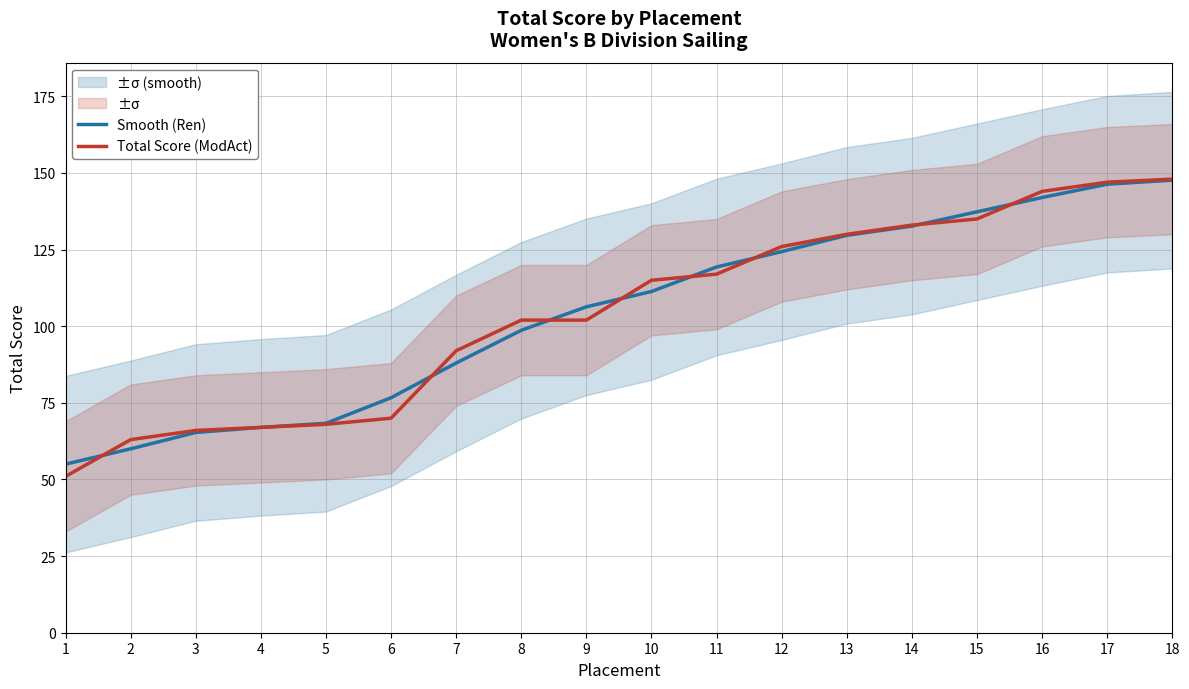

How many data points in Total Score (ModAct) are less than 115?

9